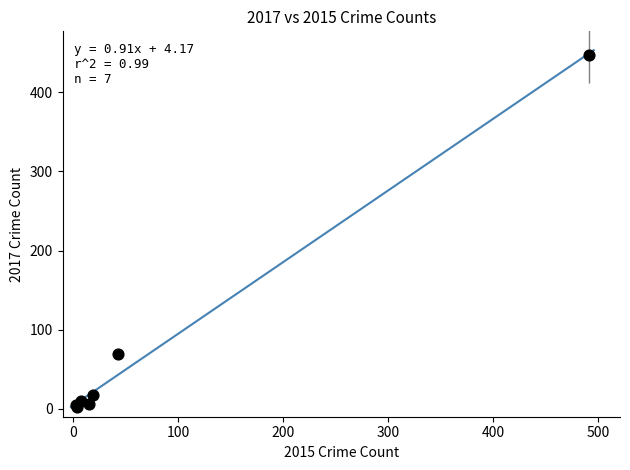

What Y value in the scatter plot is closest to 224?

69